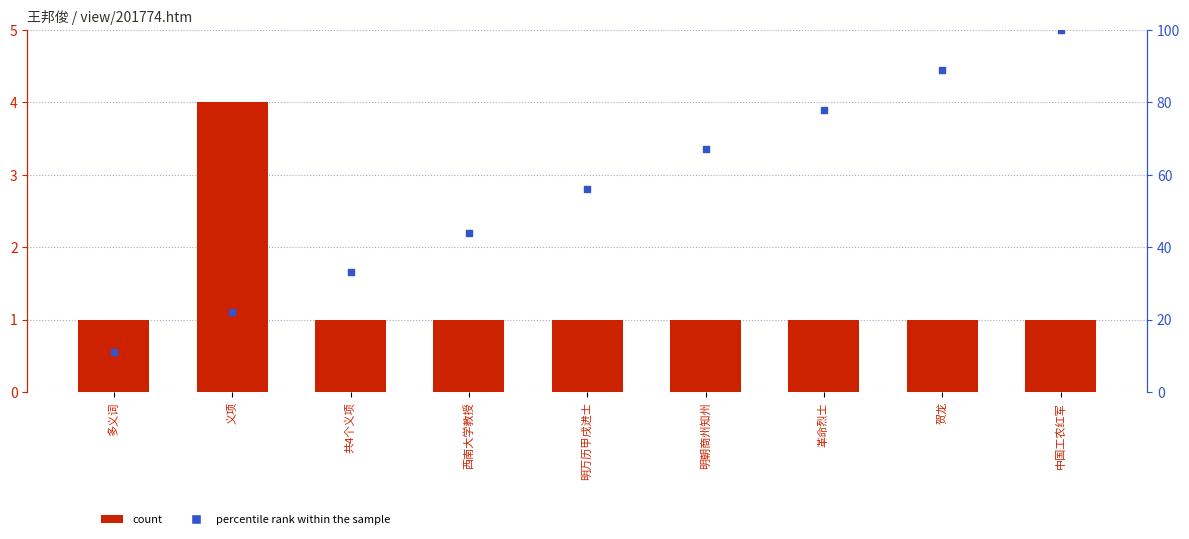

Which series has the largest total across all categories?

percentile rank within the sample